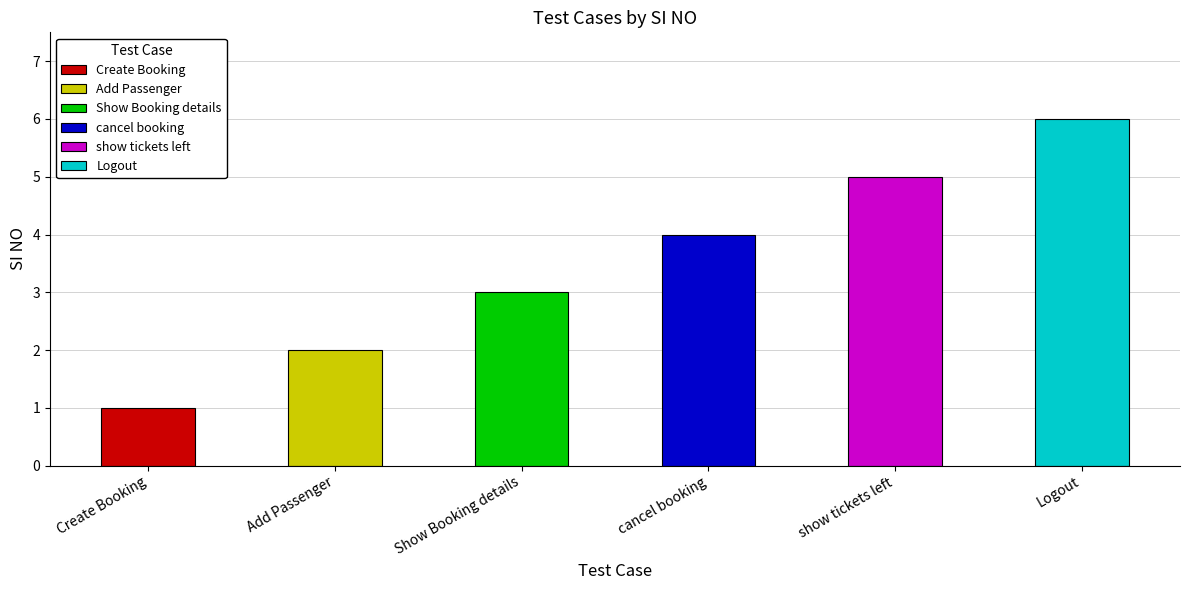

Which category has the lowest value across all series?

Create Booking